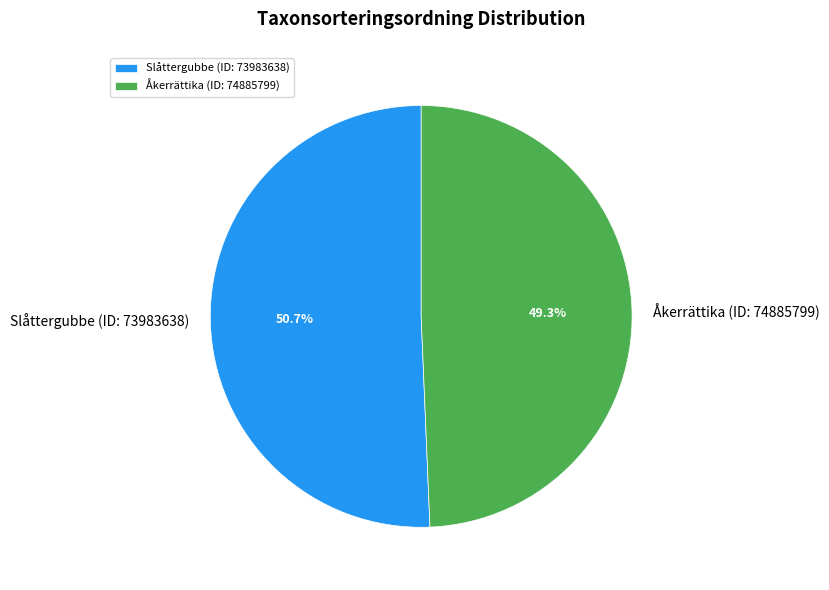

Rank the categories by value from lowest to highest.

Åkerrättika (ID: 74885799), Slåttergubbe (ID: 73983638)